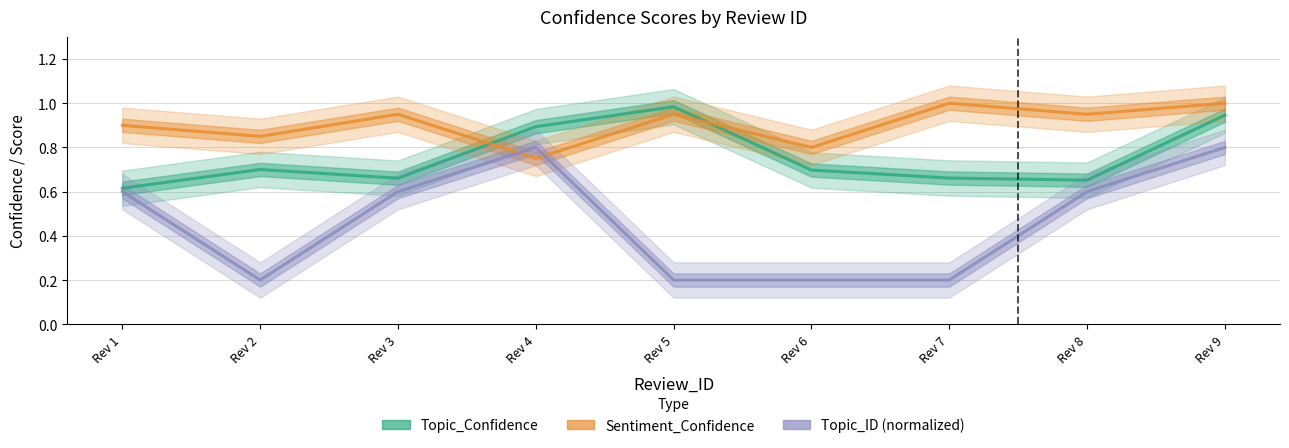

At which category does Topic_Confidence reach its first local peak?

Rev 2